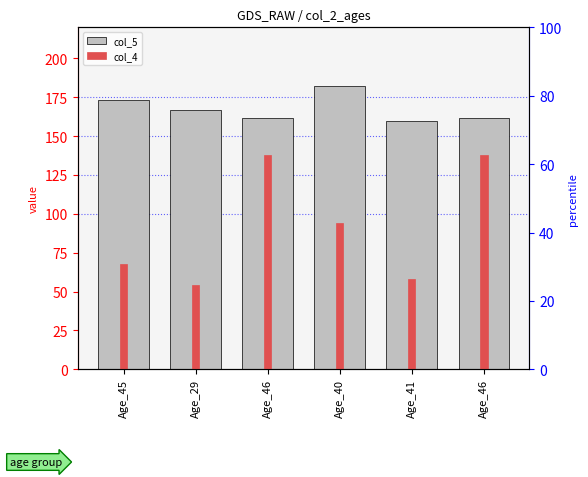

What is the label of the 5th bar from the right?

Age_29